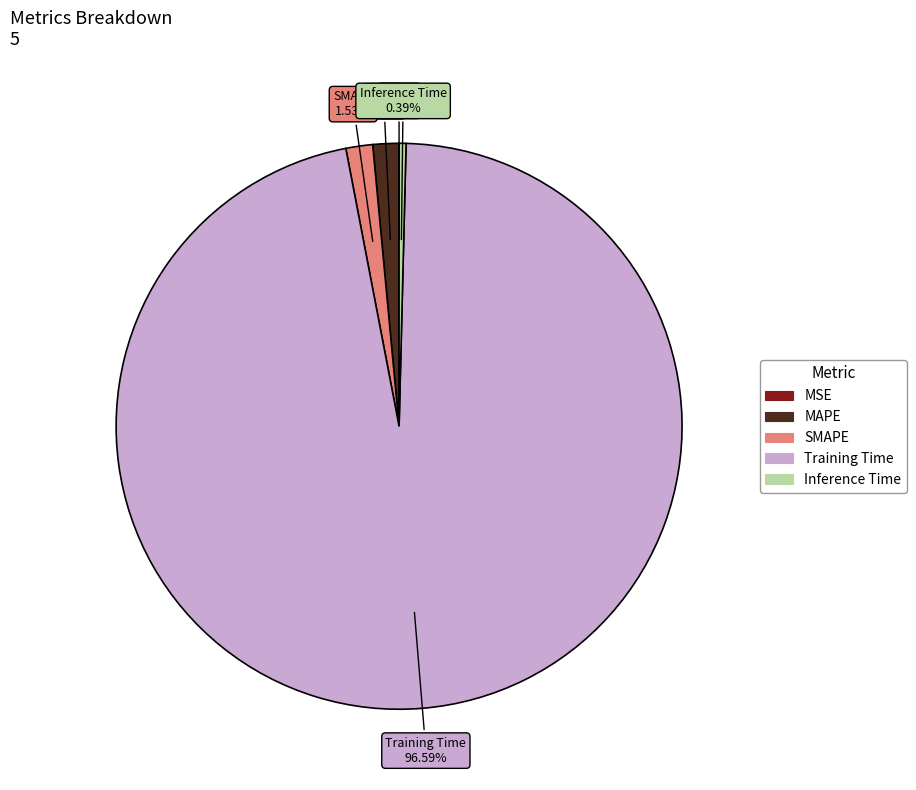

What is the largest slice in the pie chart?

Training Time